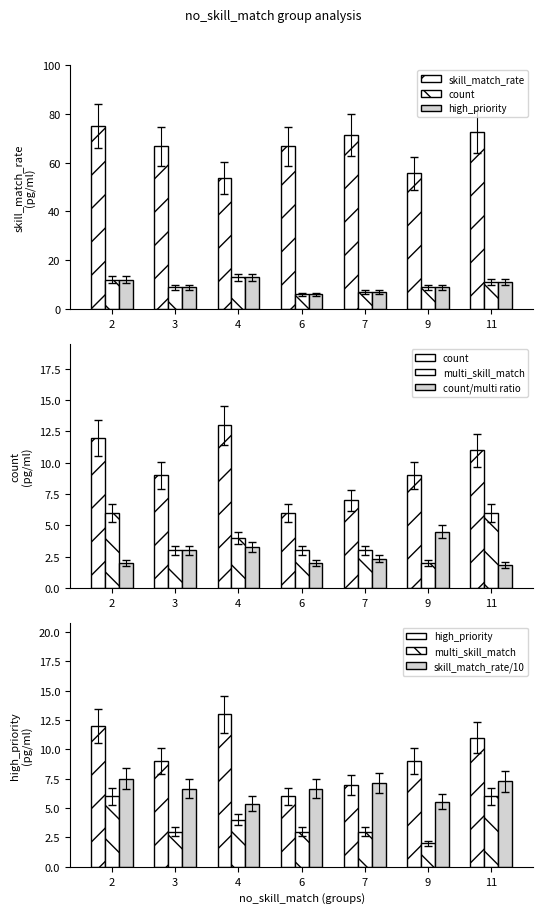

Is it true that multi_skill_match equals 1.3 at 2?

False